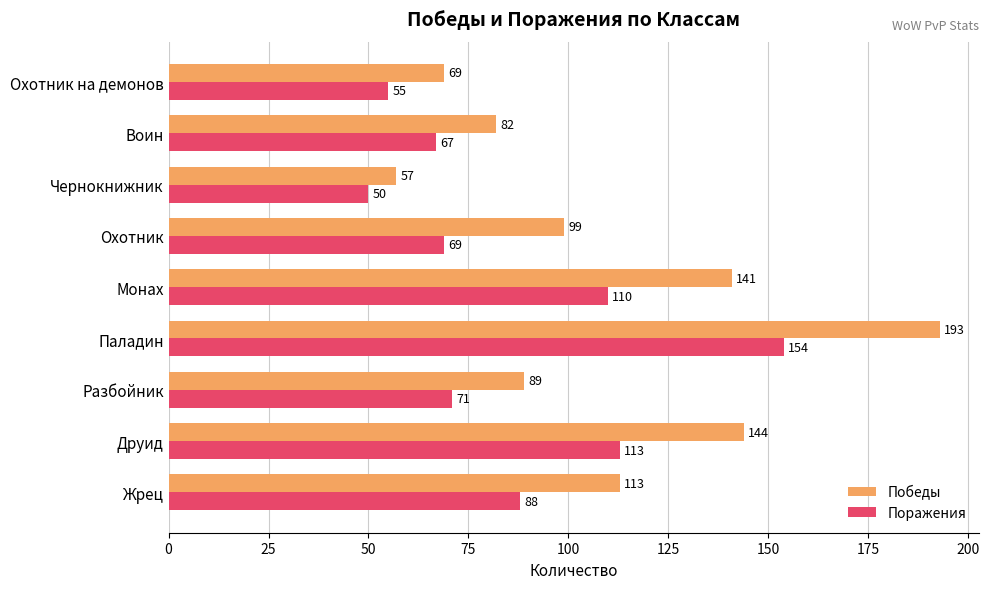

Rank the categories by Победы value from highest to lowest.

Паладин, Друид, Монах, Жрец, Охотник, Разбойник, Воин, Охотник на демонов, Чернокнижник